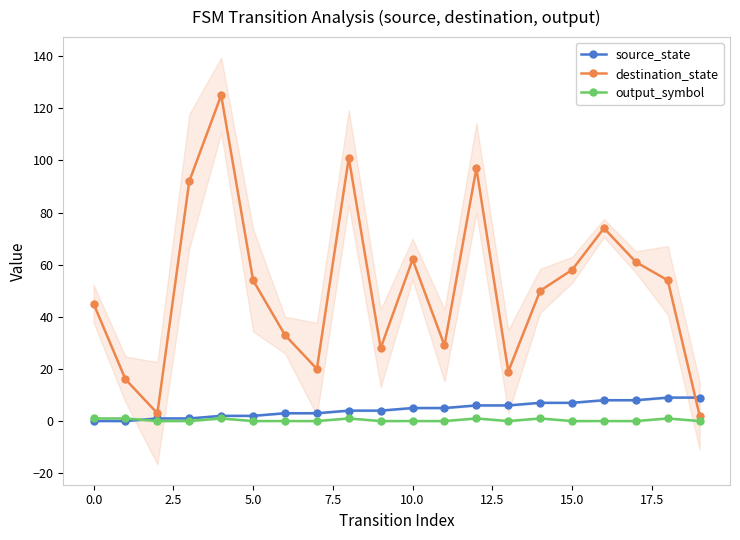

In destination_state, how many points are lower than both neighbors (excluding endpoints)?

5